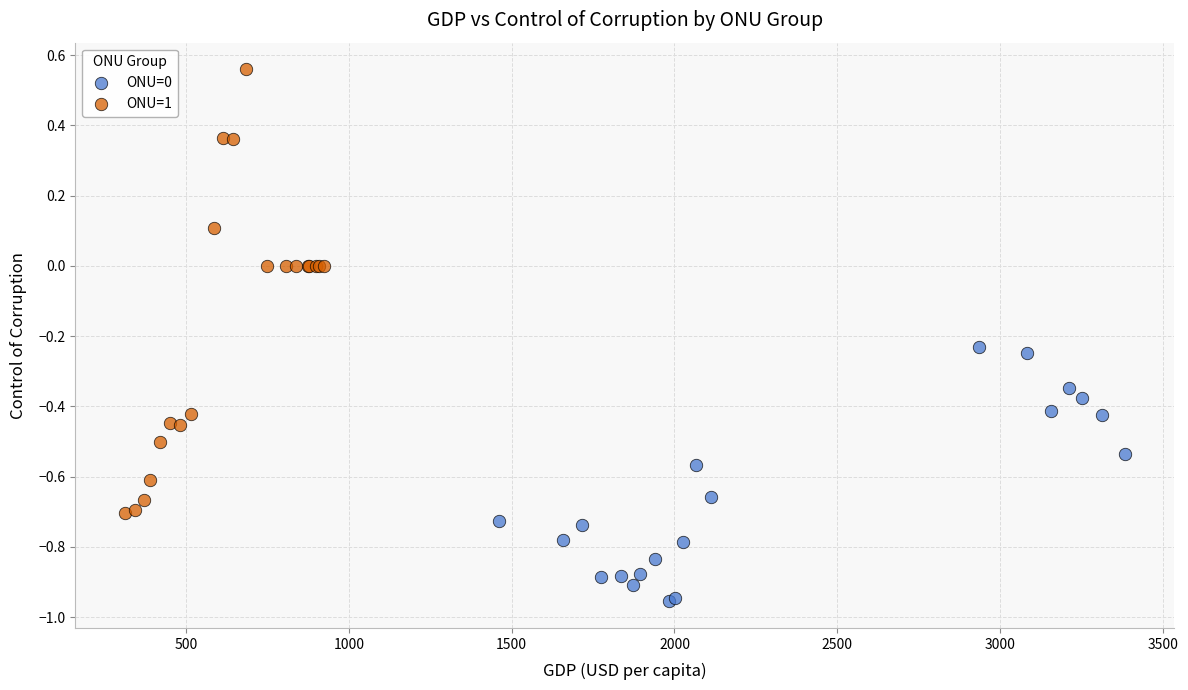

Which series reaches the minimum Y coordinate?

ONU=0